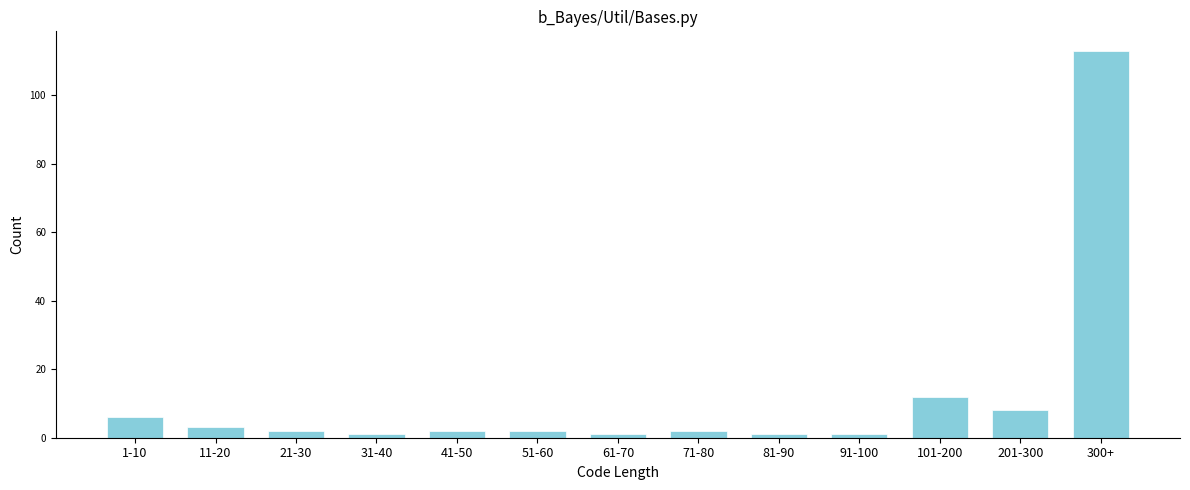

Reading right to left, list all the values displayed in this chart.

113	8	12	1	1	2	1	2	2	1	2	3	6